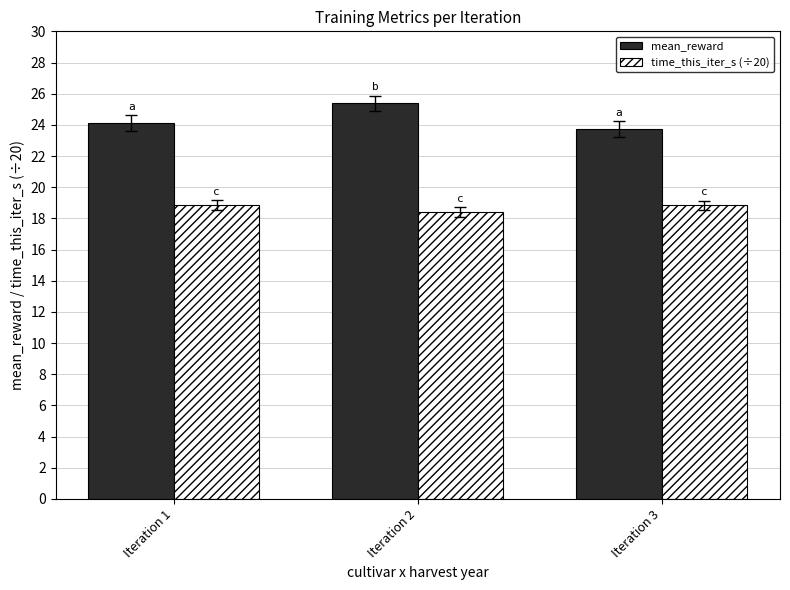

What is the sum of the time_this_iter_s (÷20) values at Iteration 3 and Iteration 2?

37.3